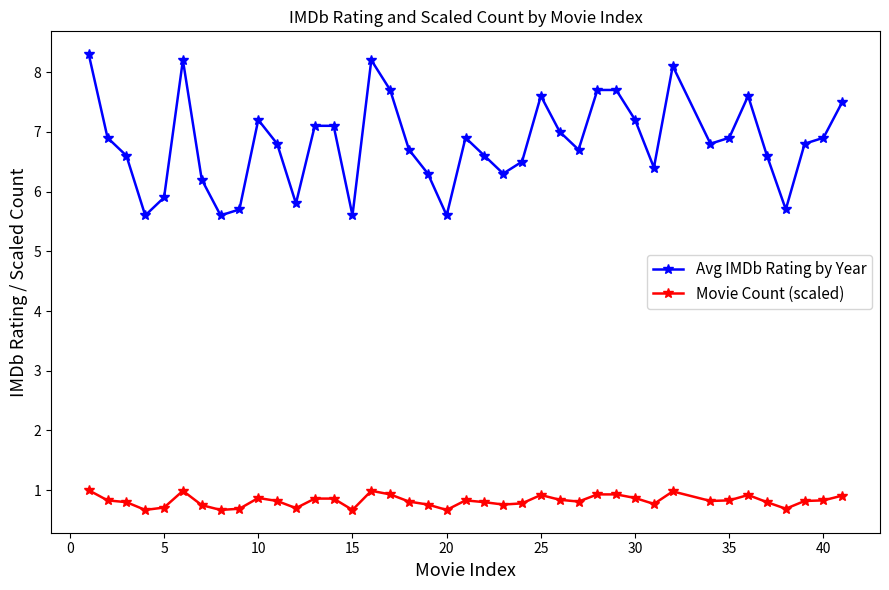

Which series has the largest total across all categories?

Avg IMDb Rating by Year